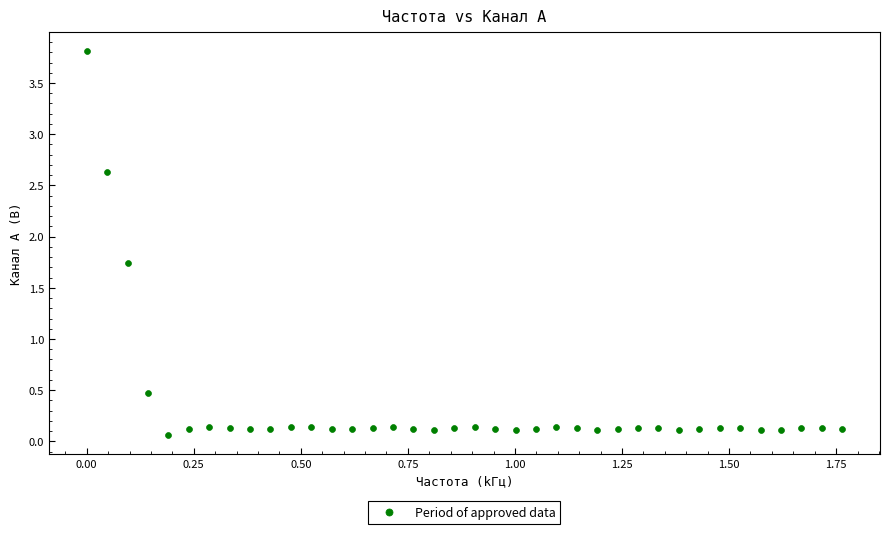

What Y value in the scatter plot is closest to 1?

0.5